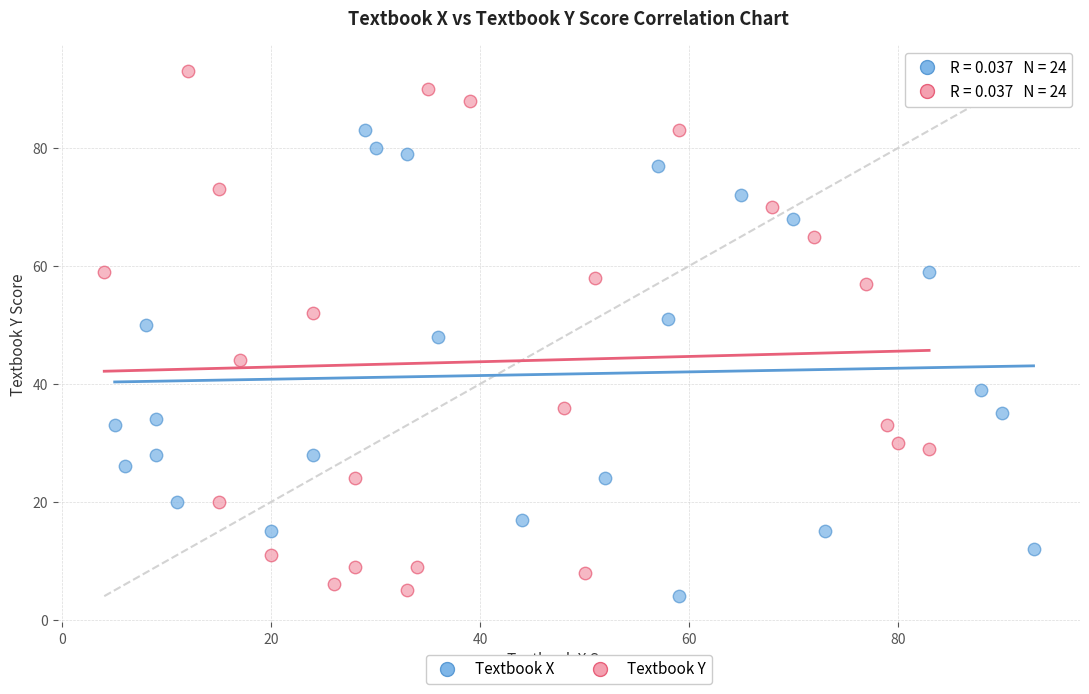

Which series reaches the minimum Y coordinate?

Textbook X